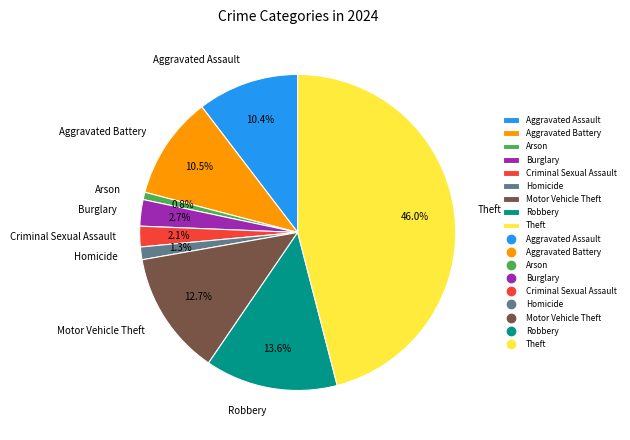

What percentage is the Motor Vehicle Theft slice, to the nearest percent?

13%